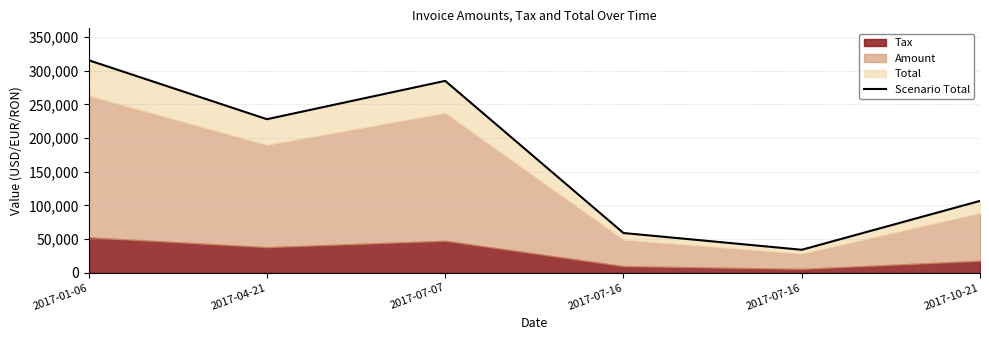

What is the difference between the maximum and minimum values?

281486